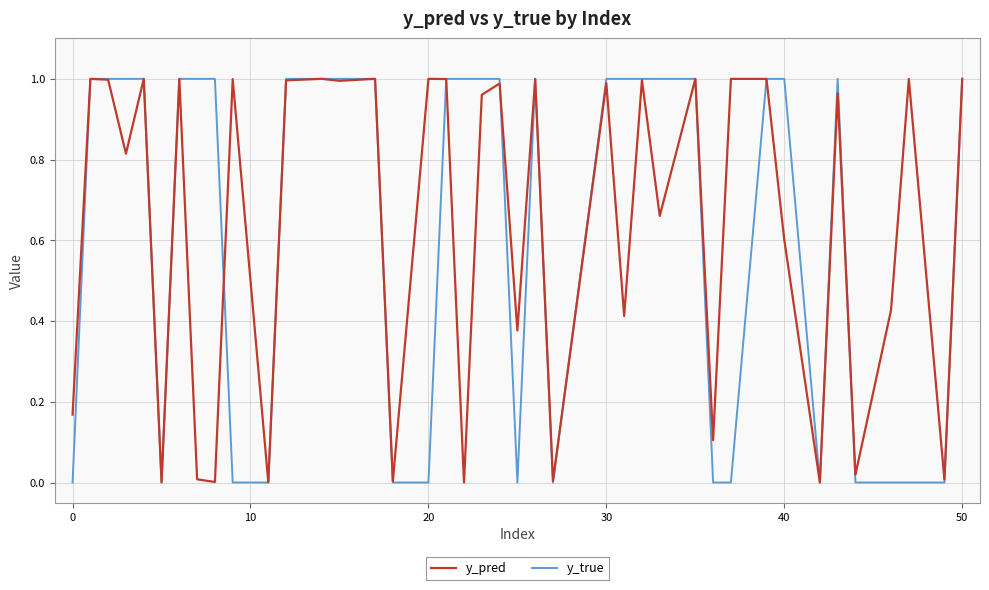

Which series has the largest range (max minus min)?

y_true